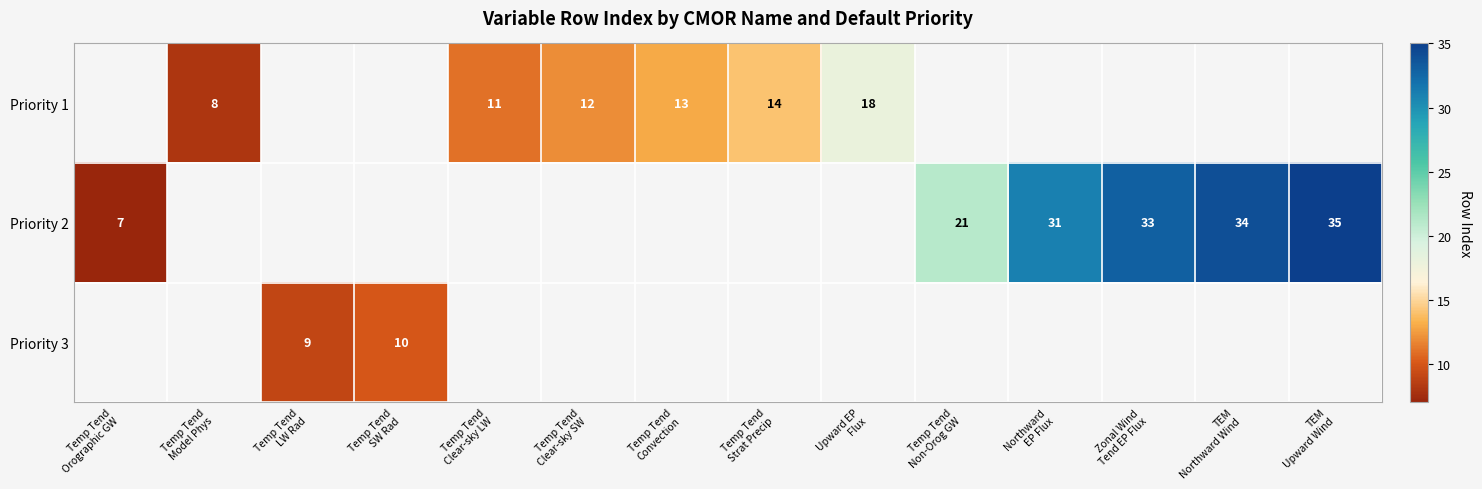

The value of Priority 2 at Temp Tend Orographic GW is 12.1. True or false?

False